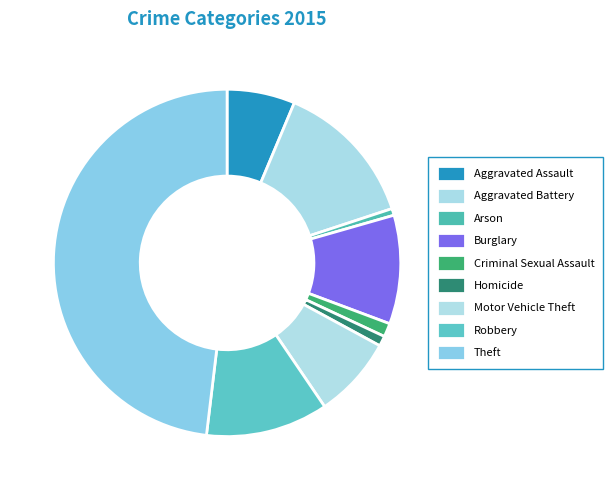

To the nearest percent, what is the combined percentage of Aggravated Battery and Burglary?

24%